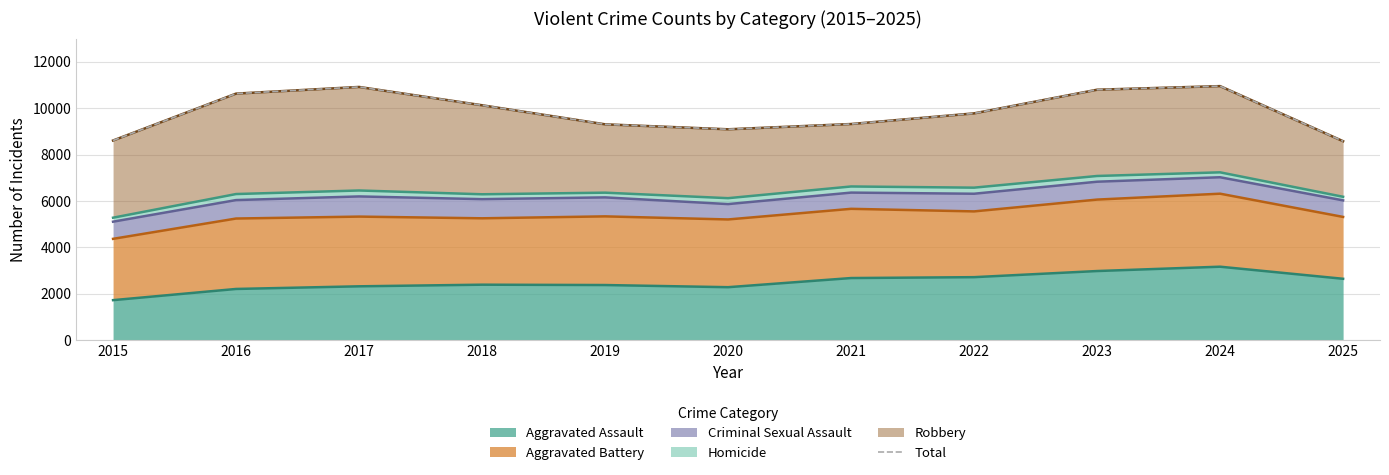

Reading left to right, transcribe all the data shown in this chart.

8608	10628	10915	10126	9305	9091	9318	9777	10796	10951	8578